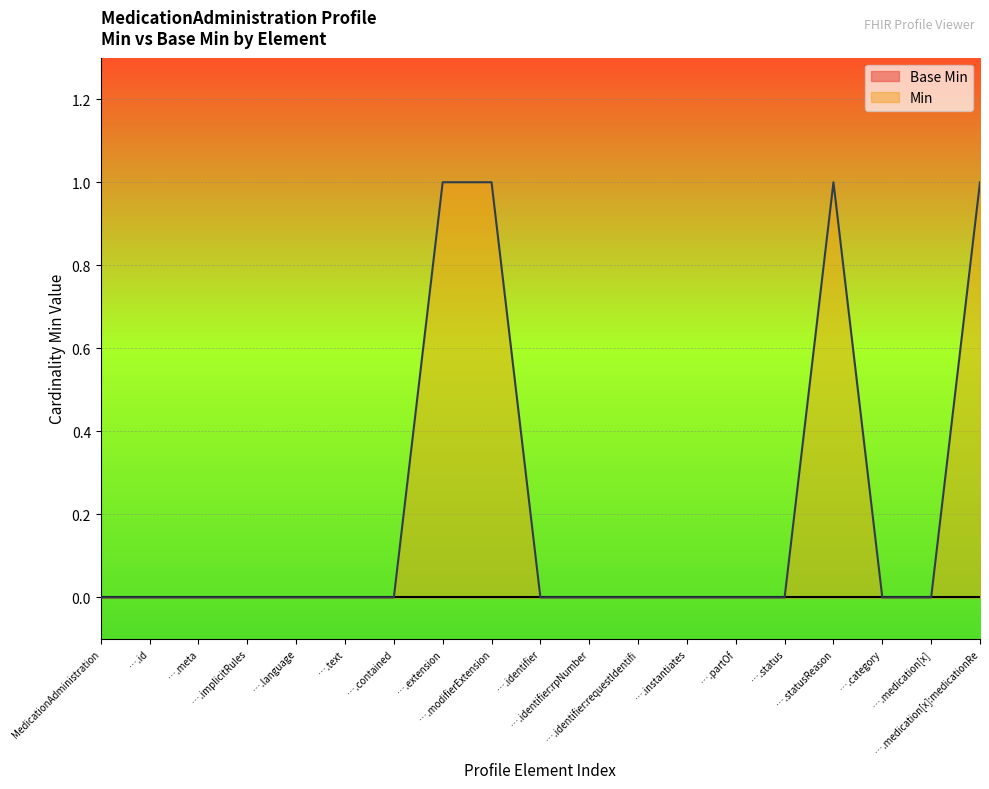

Which series has the largest range (max minus min)?

Min